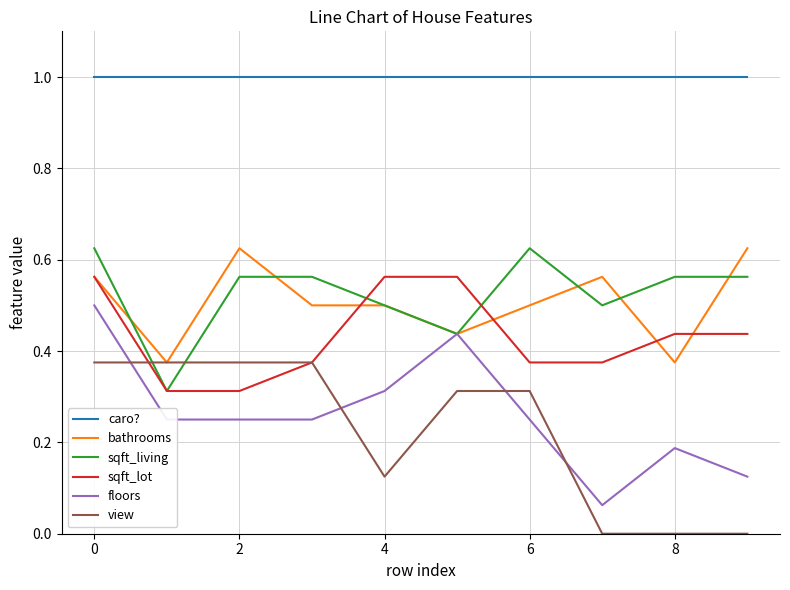

Does the chart display data point markers on the line(s)?

No